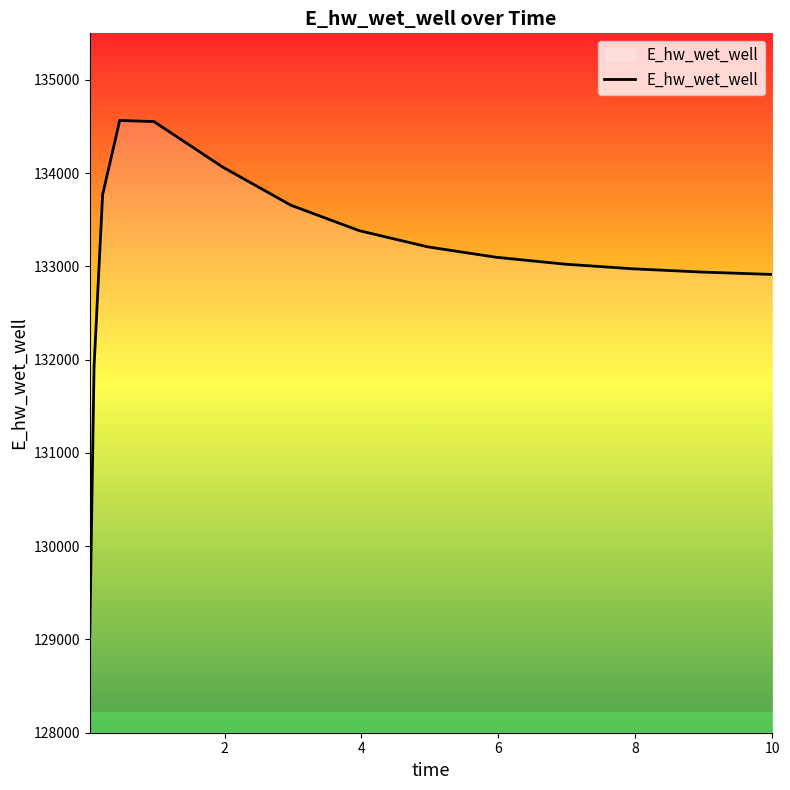

What is the maximum value shown in the chart?

134565.9